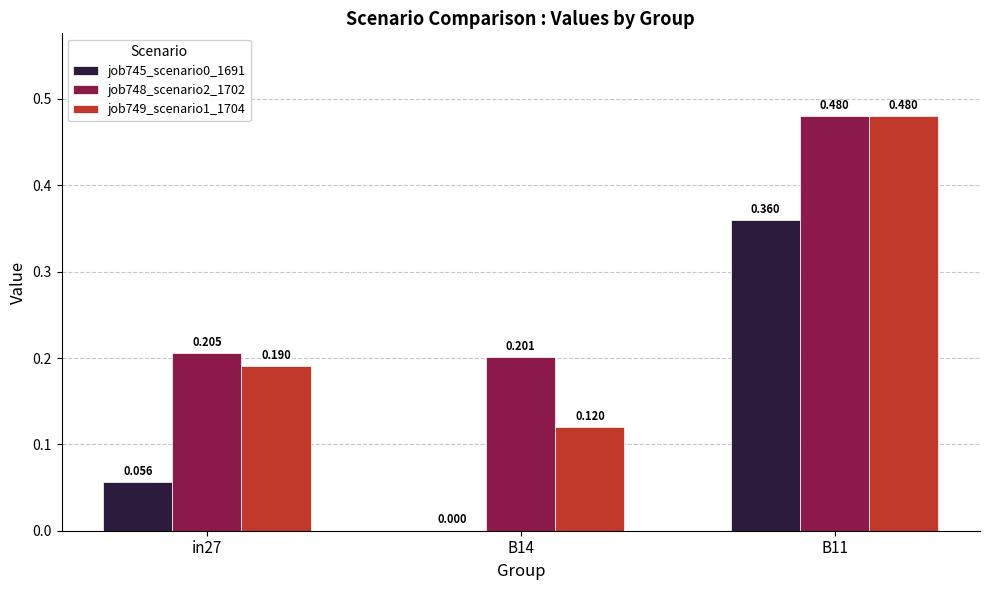

True or false: job745_scenario0_1691 has a value of -0.2 at B14.

False